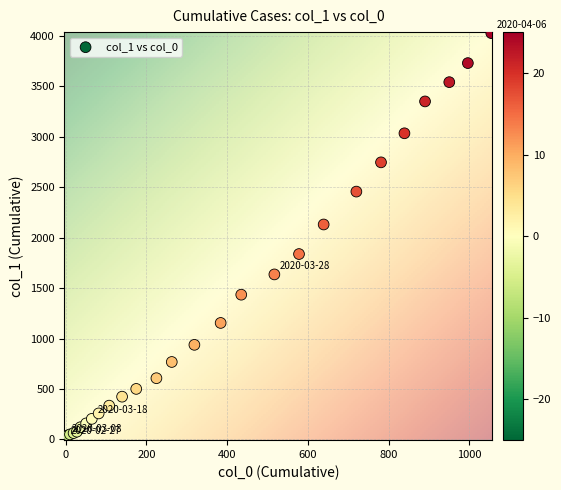

What Y value in the scatter plot is closest to 2015?

2131